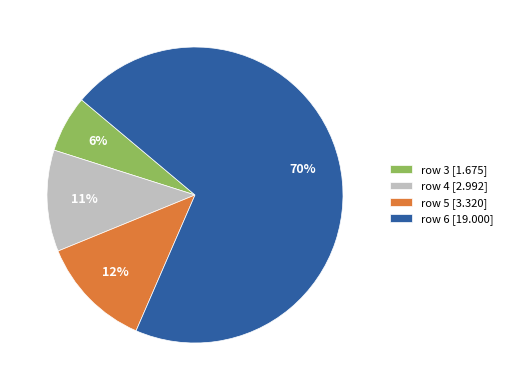

How many slices are in this pie chart?

4